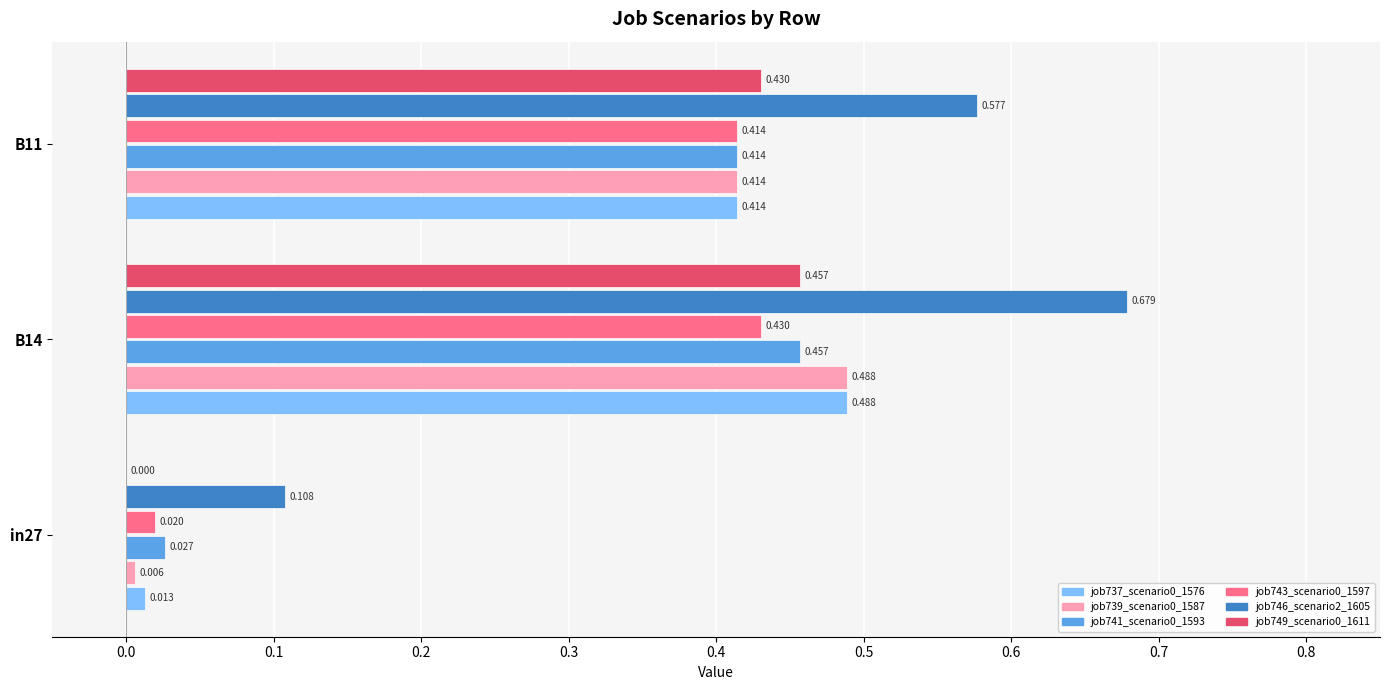

Is the value of job737_scenario0_1576 at B11 greater than the value of job746_scenario2_1605 at B11?

No